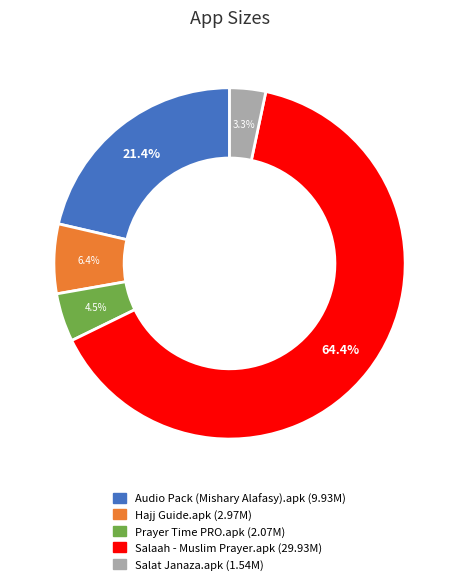

Count the number of slices in the pie.

5